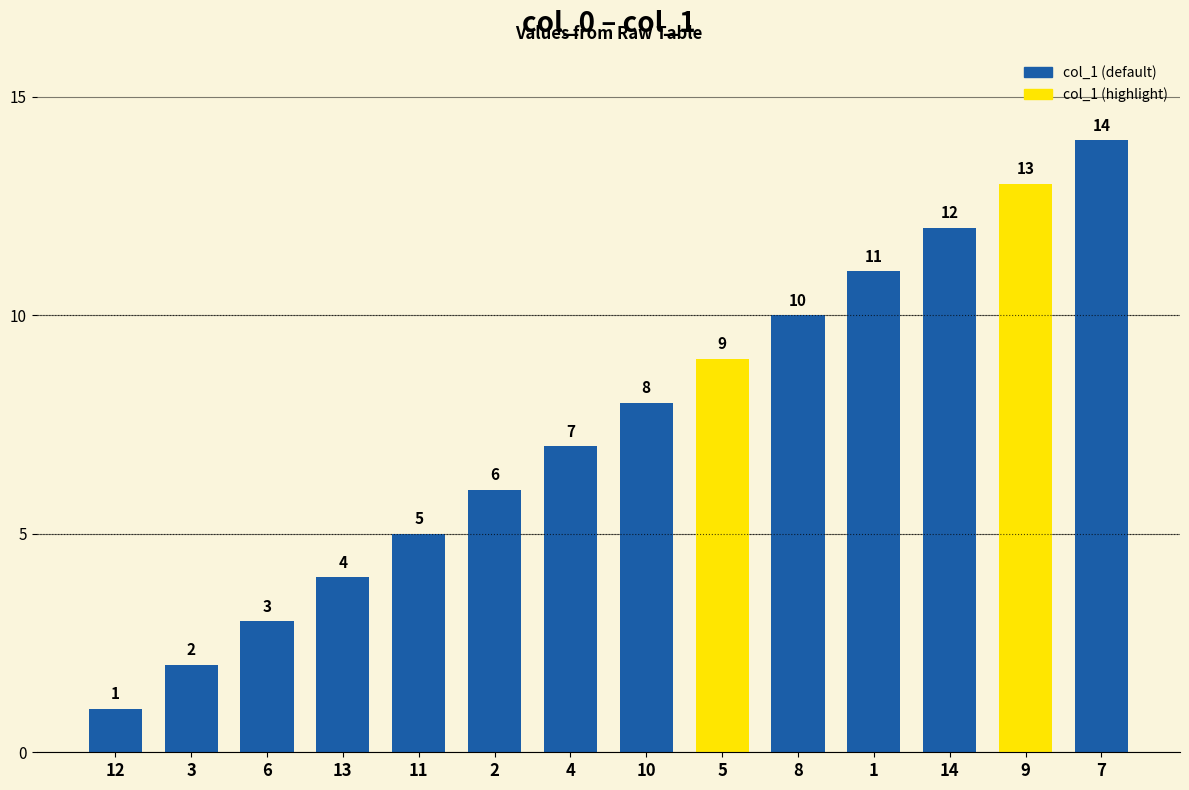

Which label corresponds to the smallest value in the chart?

12